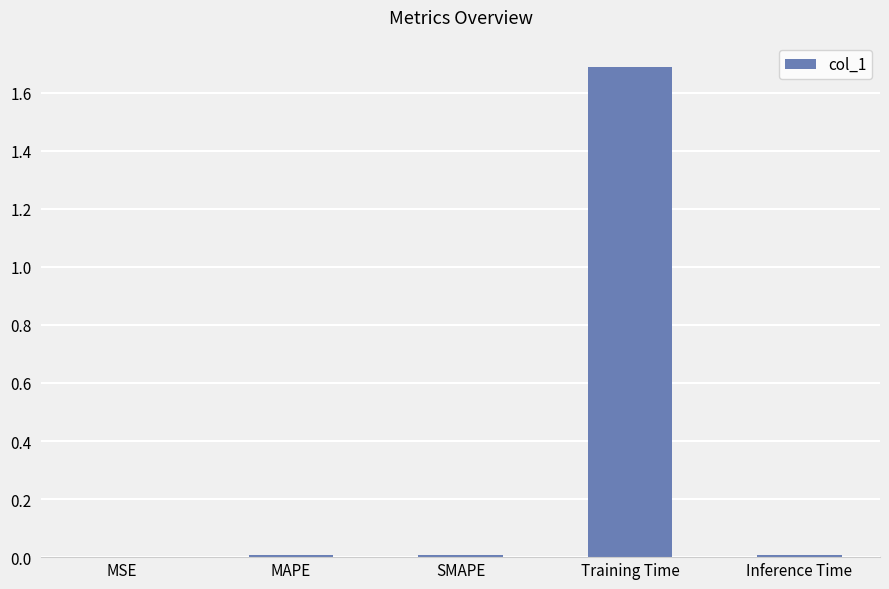

What is the sum of all values?

1.7